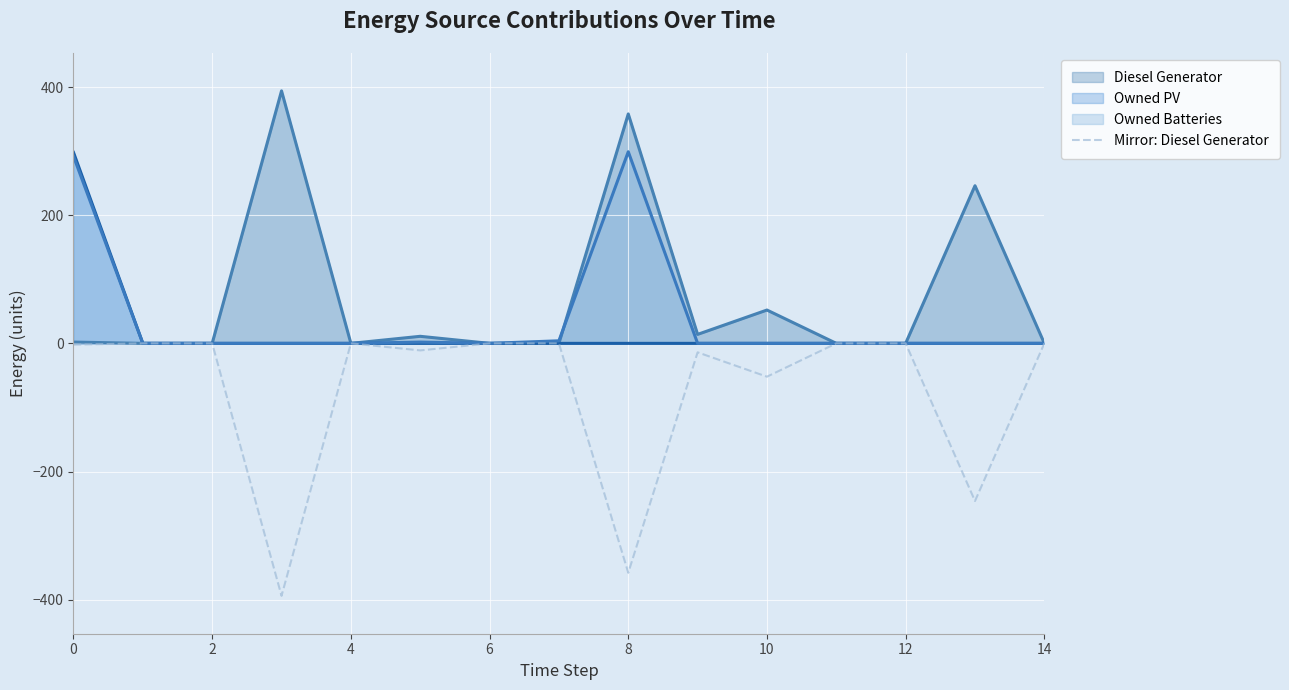

Reading right to left, transcribe all the data shown in this chart.

0	-246	0	0	-52	-14	-358	0	0	-11	0	-394	0	0	-2